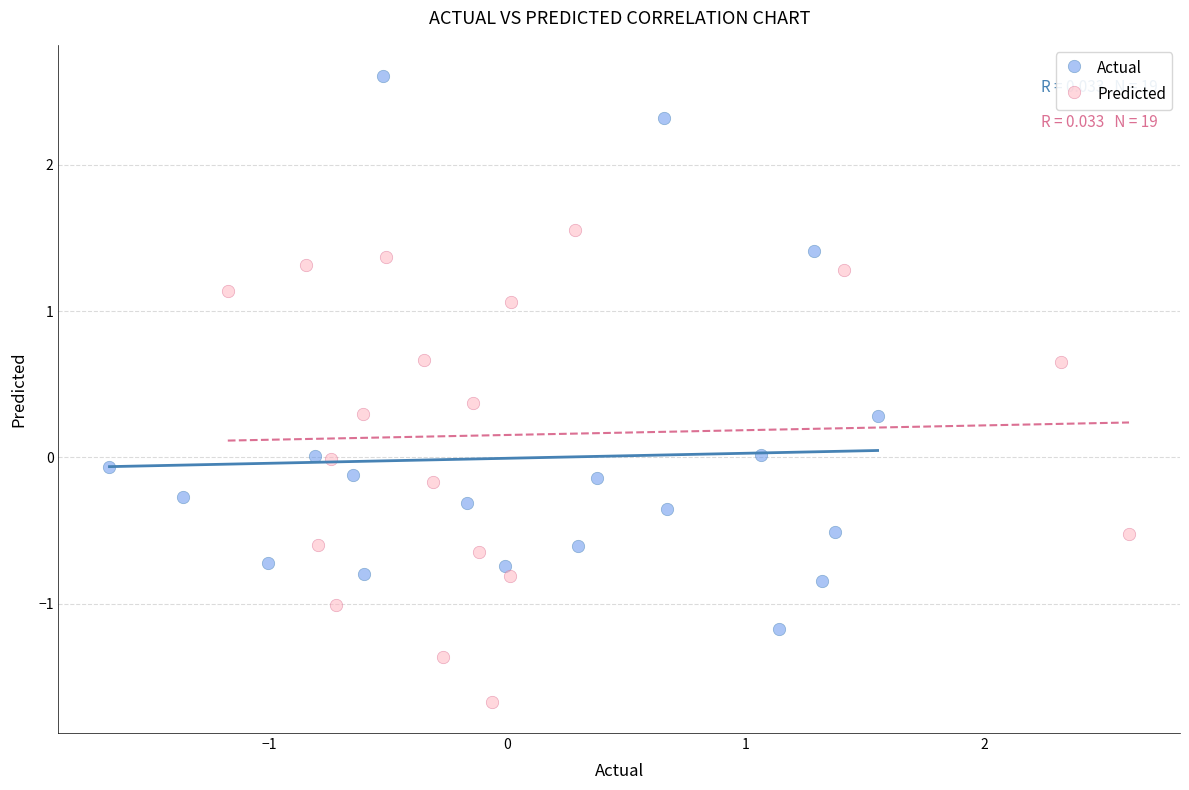

Which series contains the lowest Y value?

Predicted